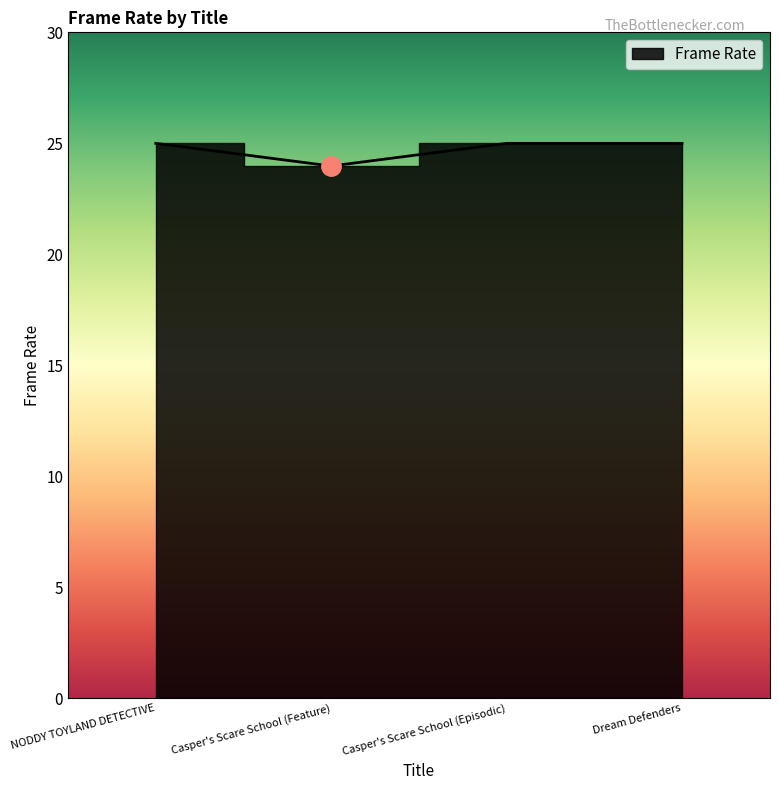

What is the label of the 1st point from the left?

NODDY TOYLAND DETECTIVE